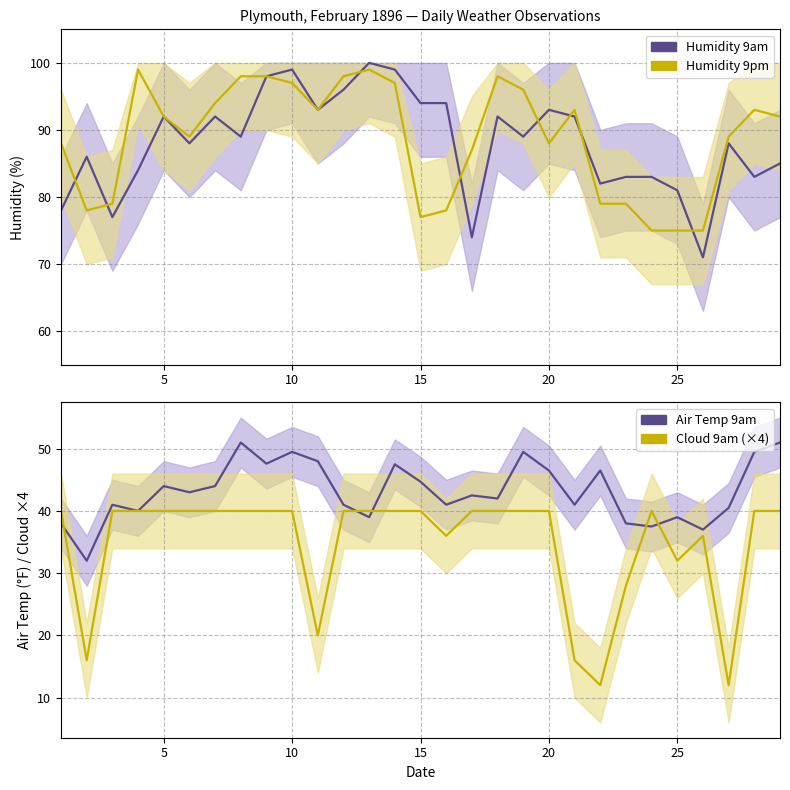

What is the highest value of the Humidity 9pm series?

99.0